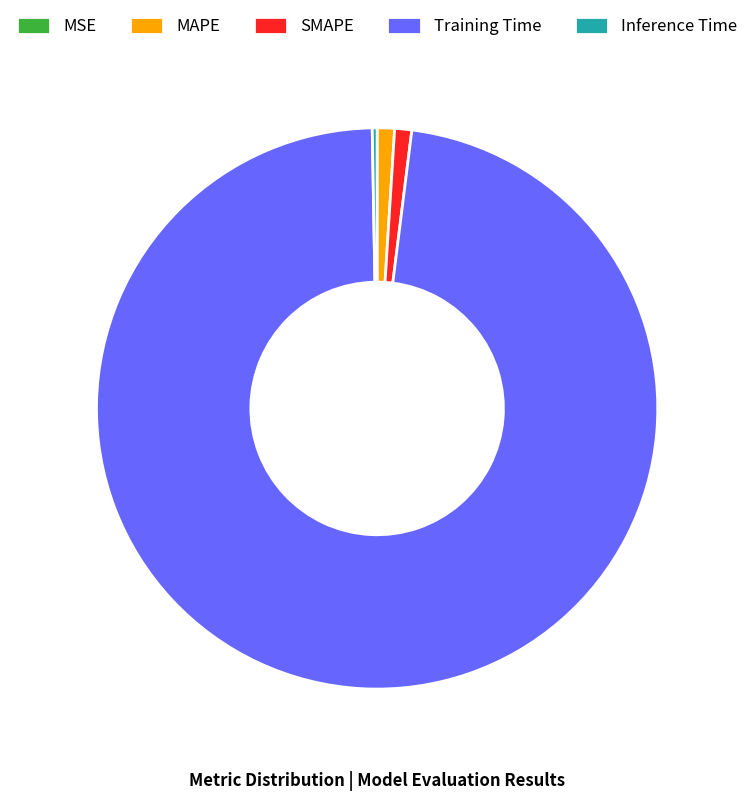

True or false: Inference Time accounts for 6% of the total.

False